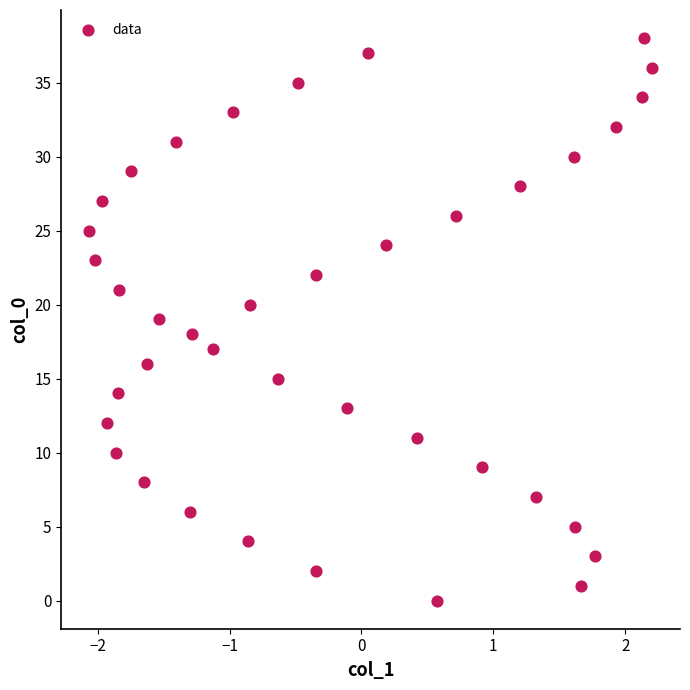

What is the range of Y values (max minus min)?

38